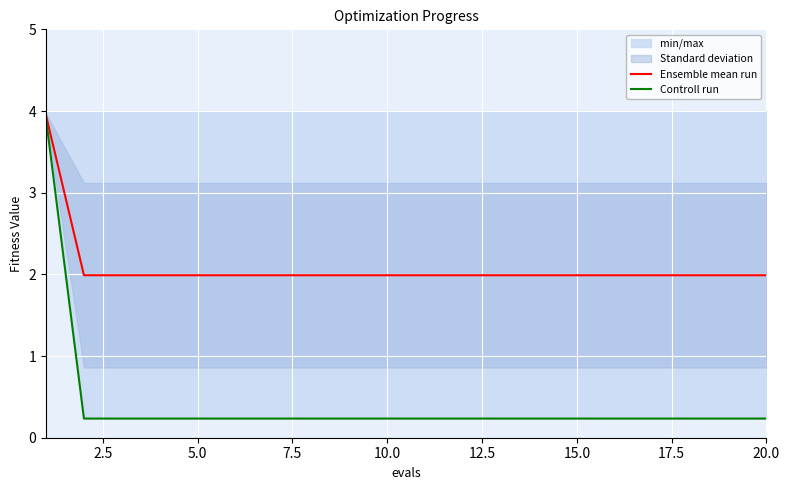

True or false: Ensemble mean run has a value of 0.6 at 15.0.

False